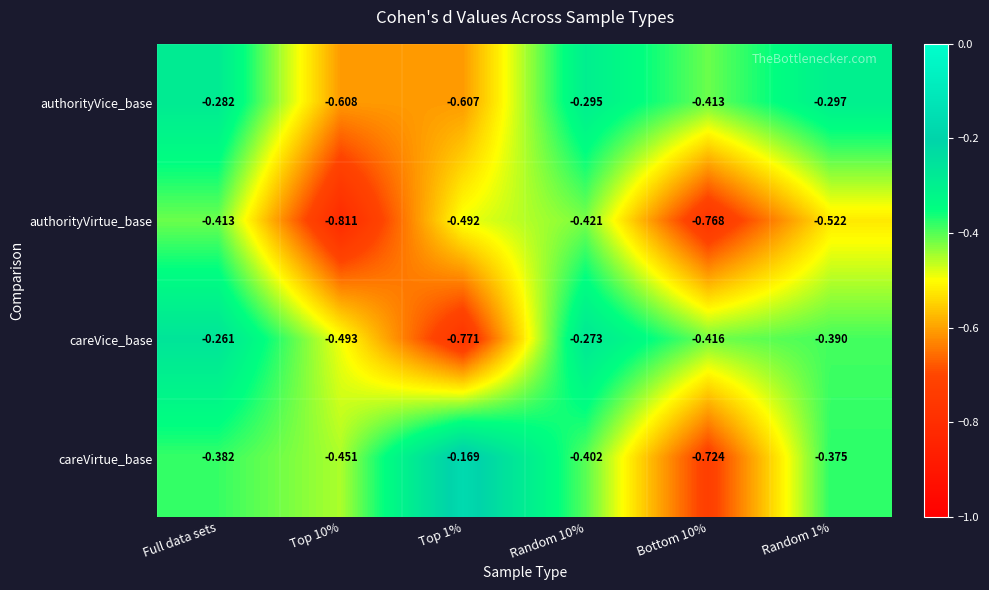

Between Random 10% and Random 1%, which series saw the biggest shift?

careVice_base